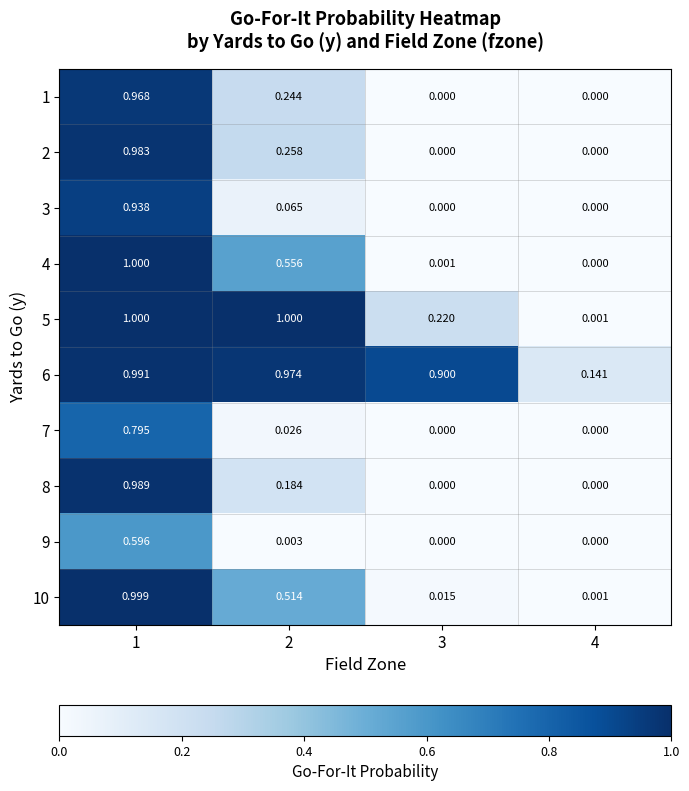

Is the value of 4 at 3 greater than the value of 3 at 3?

Yes